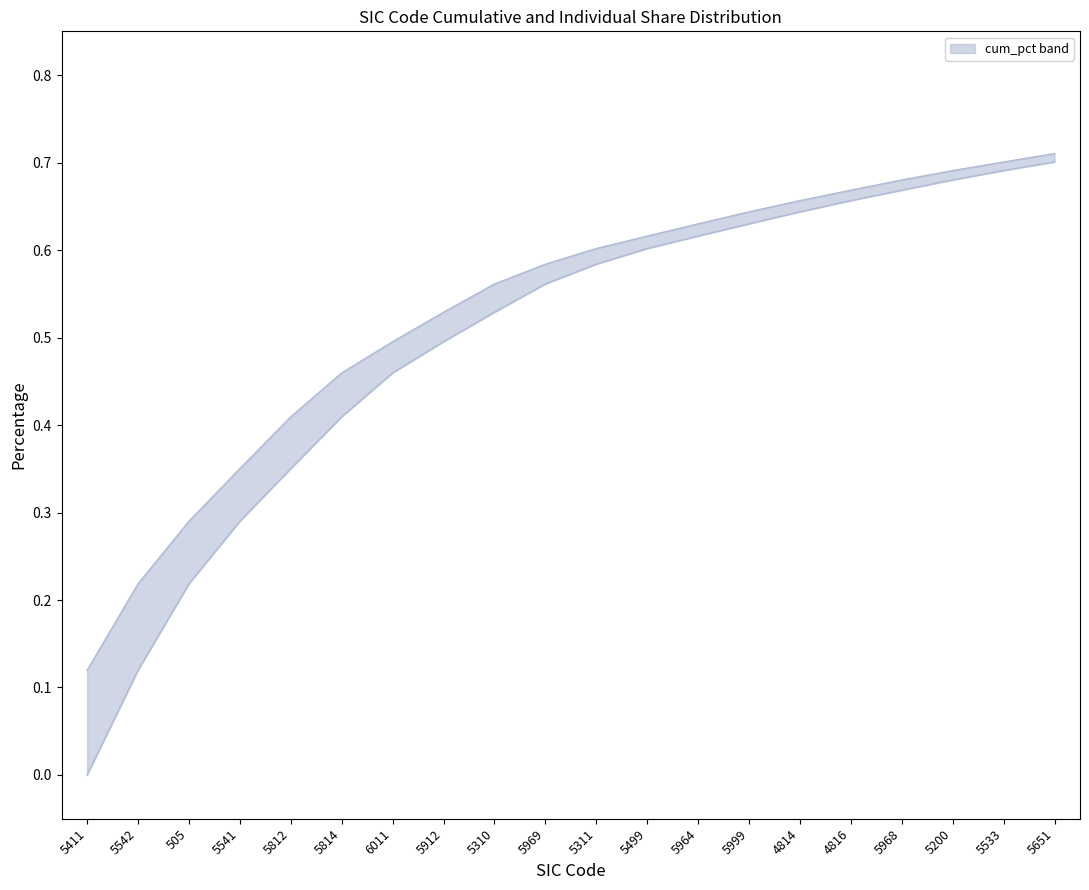

At which category is the sum across all series the highest?

5651